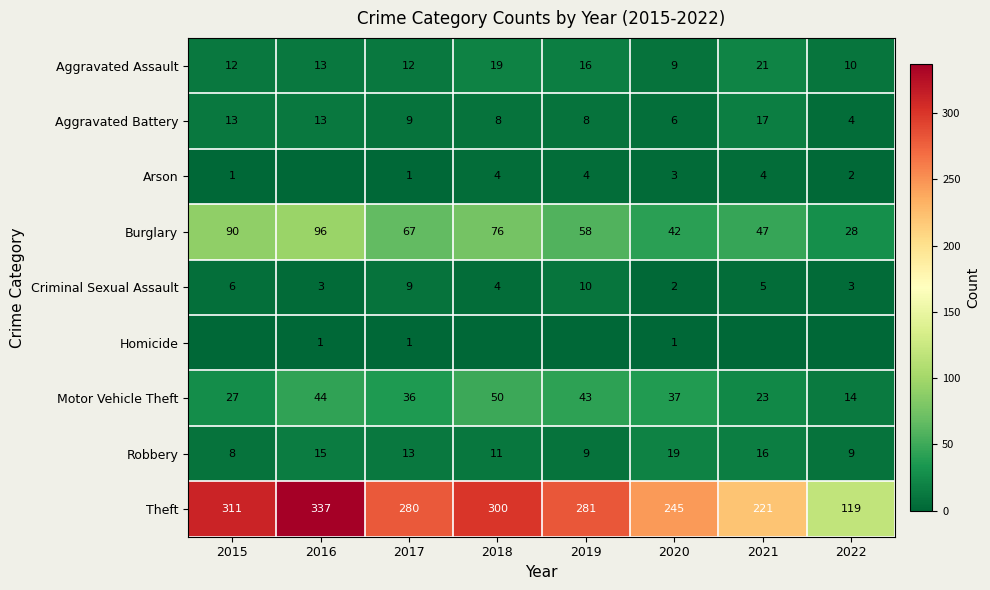

What is the difference between the highest and lowest values at 2017?

279